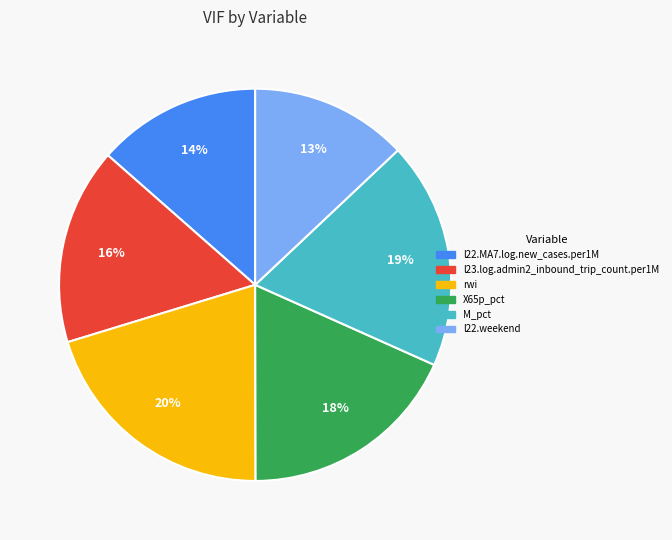

Is it true that X65p_pct is 18% of the pie?

True